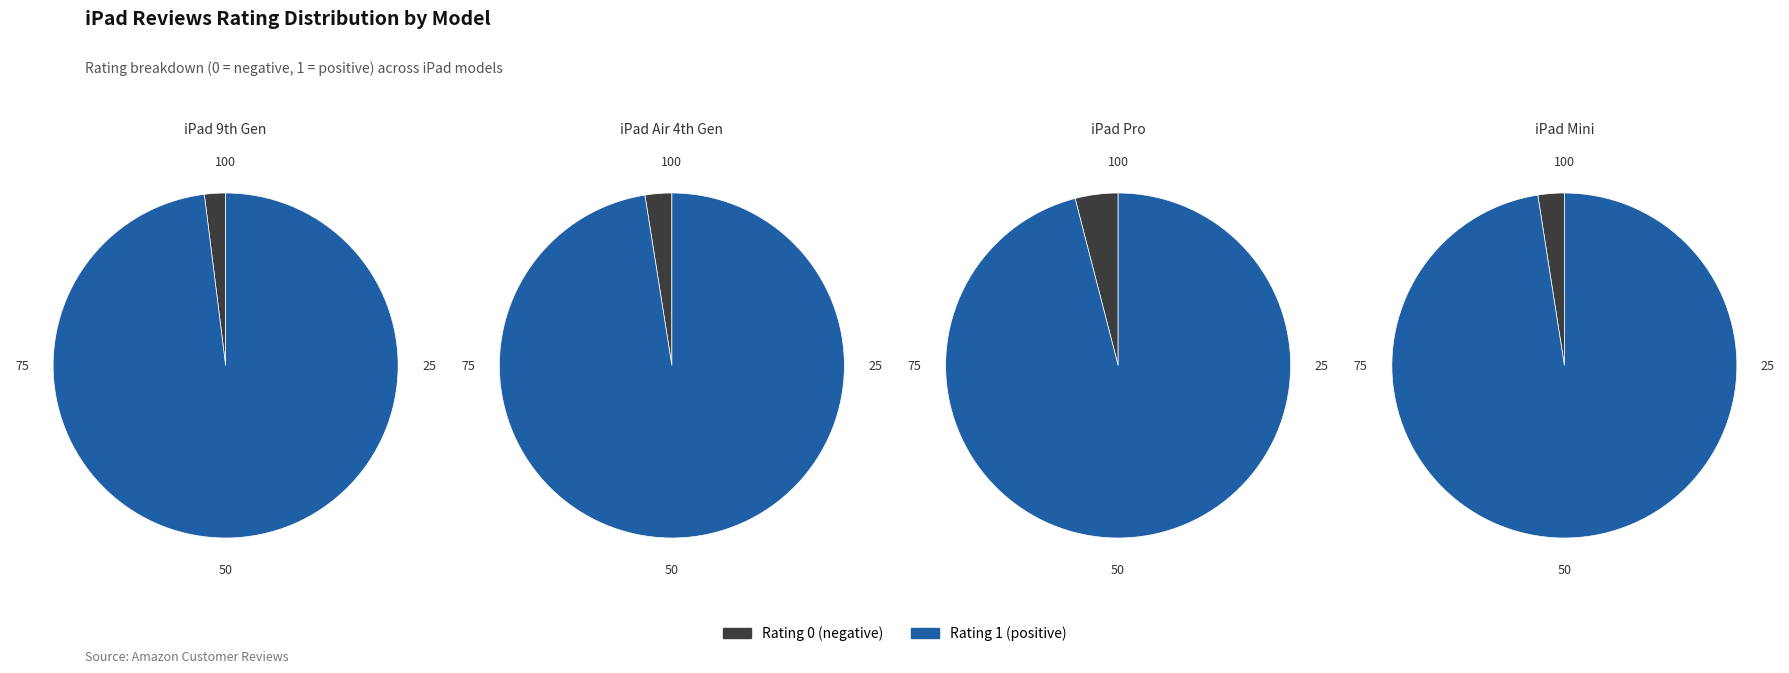

Between 0 and 1, which is larger?

1